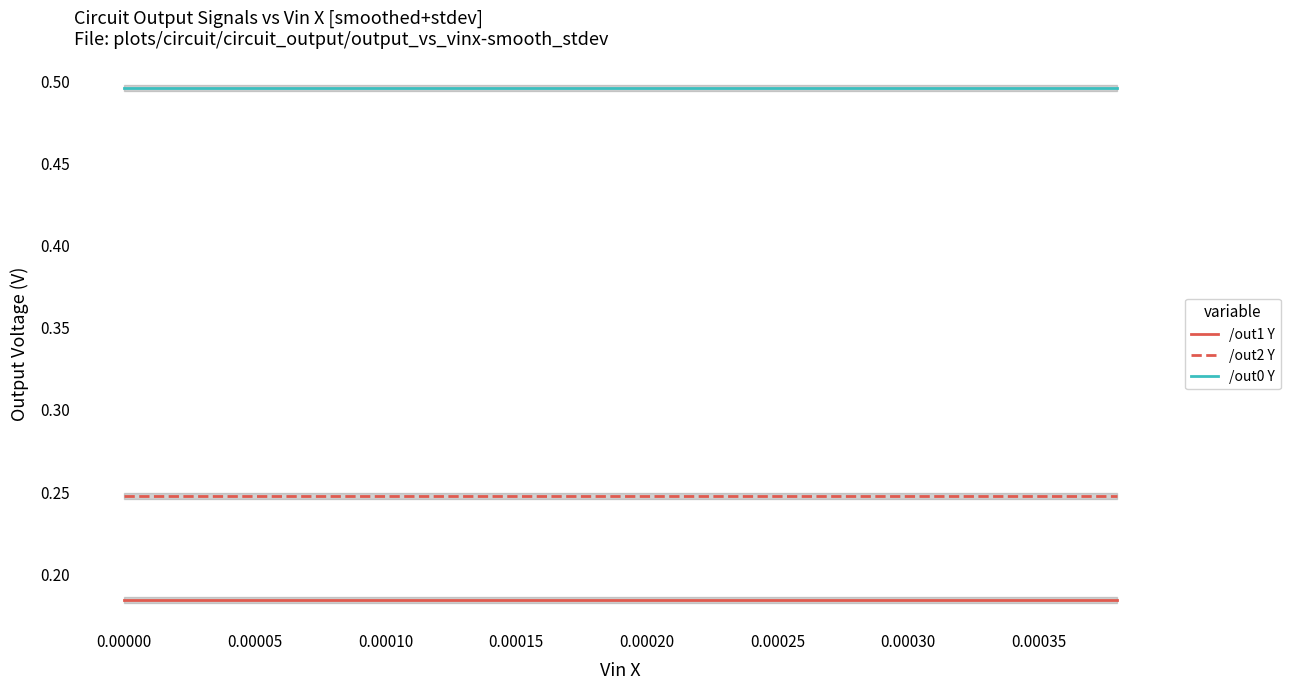

What is the sum of all /out2 Y values?

5.0